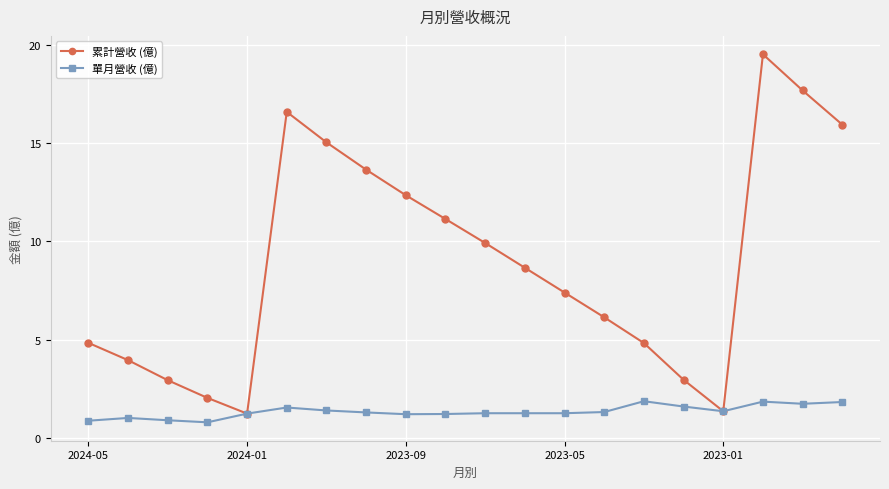

How many lines are shown in the chart?

2